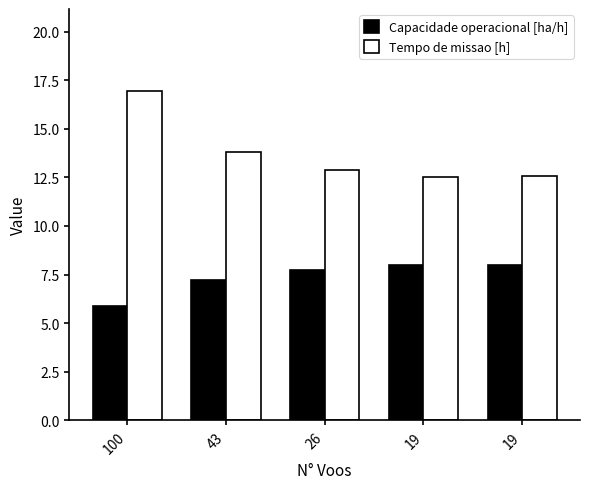

Between 43 and 19, which is larger?

19